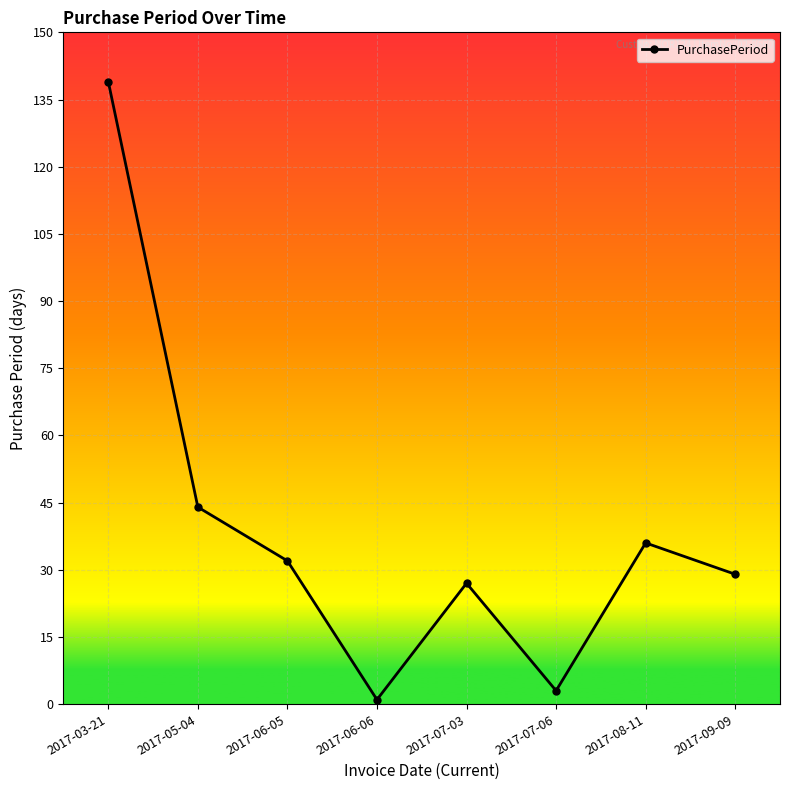

Reading left to right, list all the values displayed in this chart.

2017-03-21=139	2017-05-04=44	2017-06-05=32	2017-06-06=1	2017-07-03=27	2017-07-06=3	2017-08-11=36	2017-09-09=29